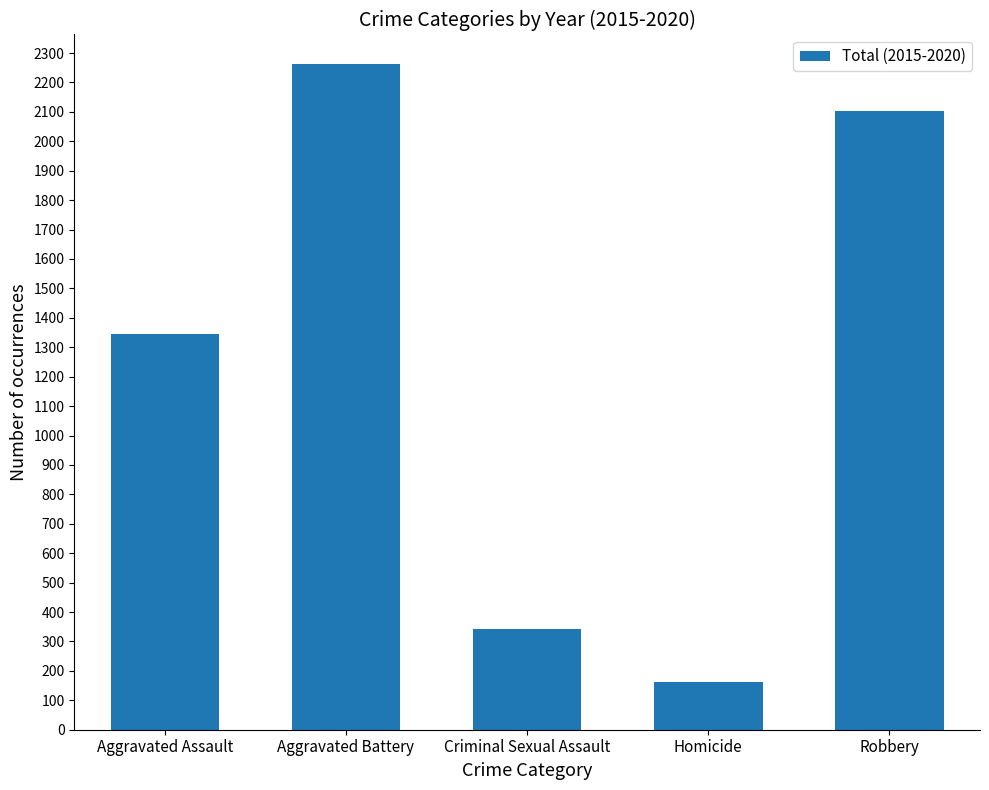

Reading left to right, extract all data points from this chart.

1346	2263	343	162	2102